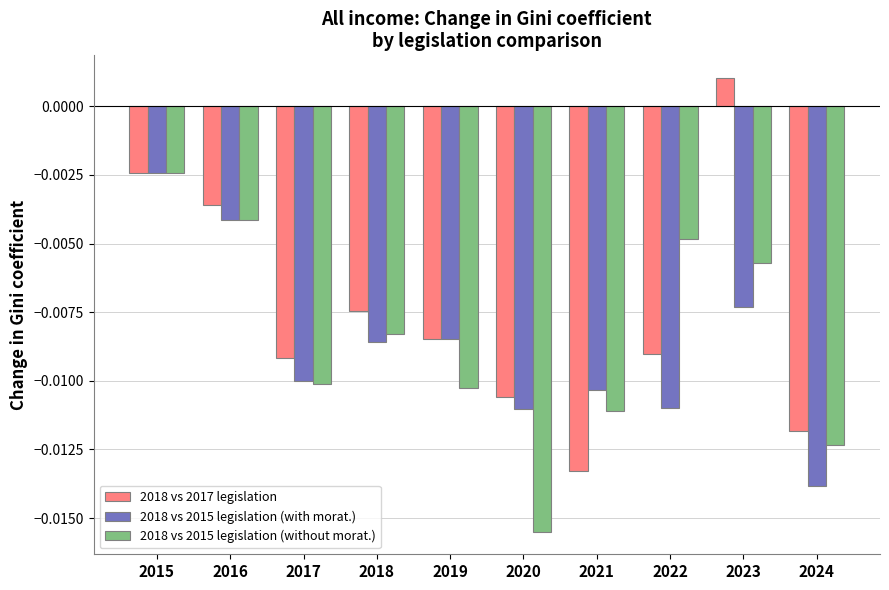

At which category is the sum across all series the highest?

2015